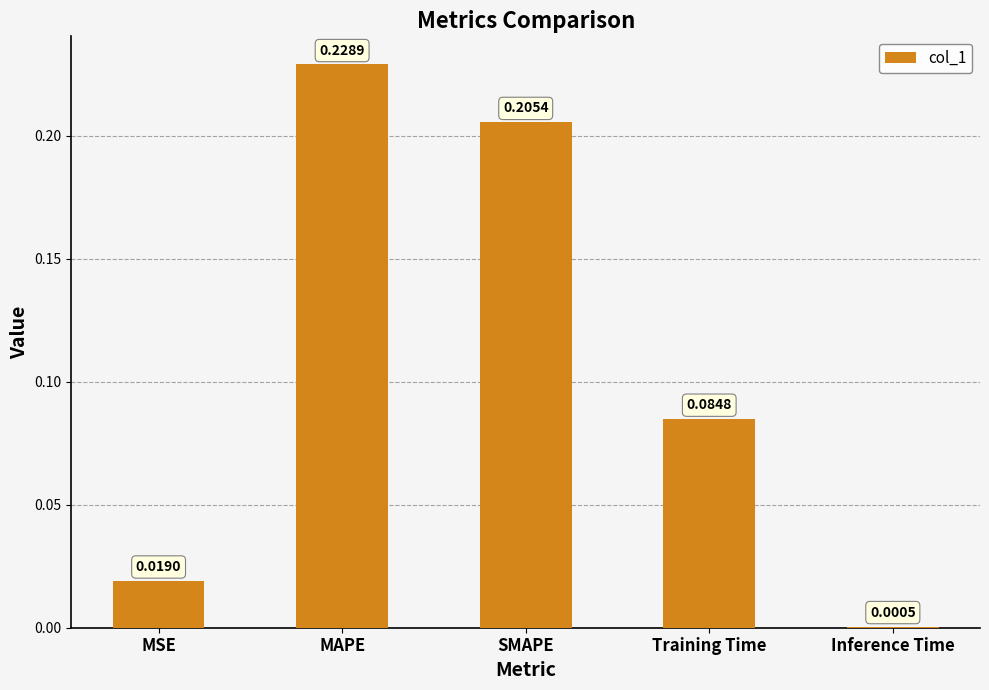

Which has a higher value, Inference Time or Training Time?

Training Time